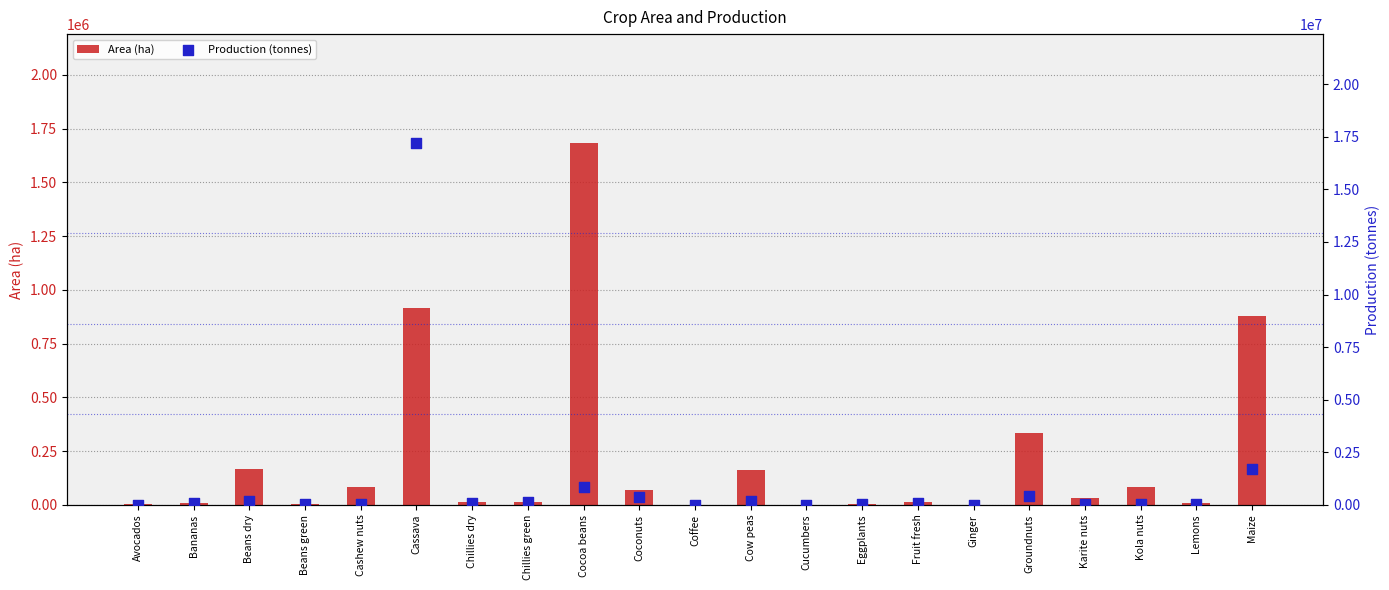

What is the total value across all series at Chillies green?

136800